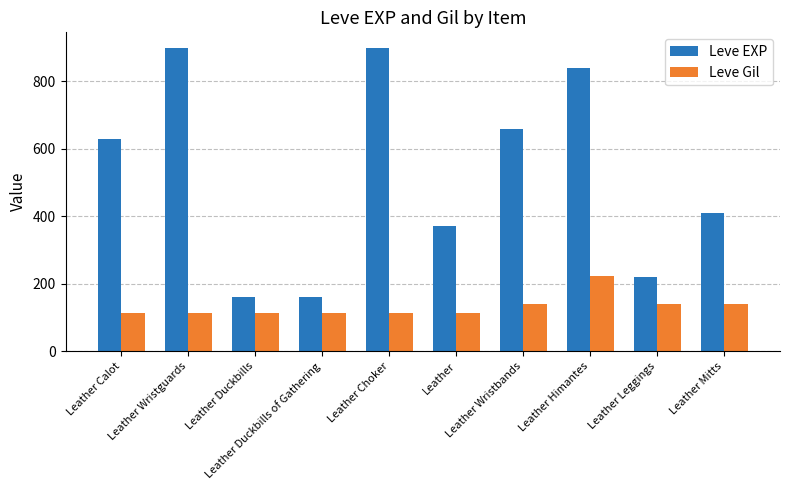

Rank the series at Leather Leggings from lowest to highest value.

Leve Gil, Leve EXP